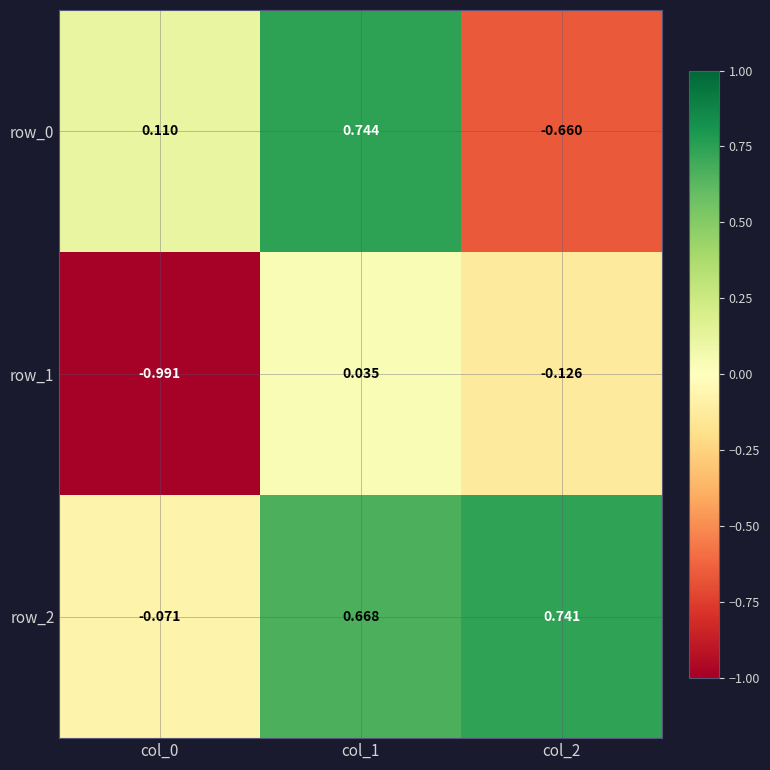

At which category is the sum across all series the highest?

col_1